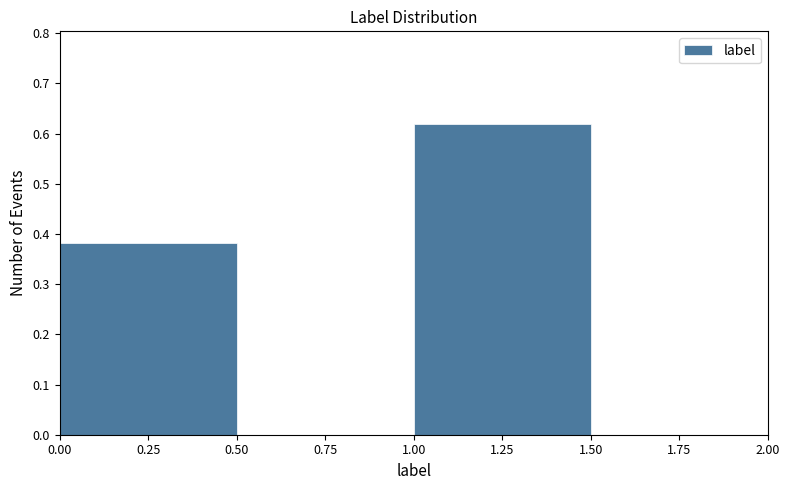

Reading left to right, list every bar in this chart as the range it spans on the x-axis followed by its height. The values are not printed on the chart, so give them approximately, as read against the axis.

0.00 to 0.50: 0.38
0.50 to 1.00: 0
1.00 to 1.50: 0.62
1.50 to 2.00: 0